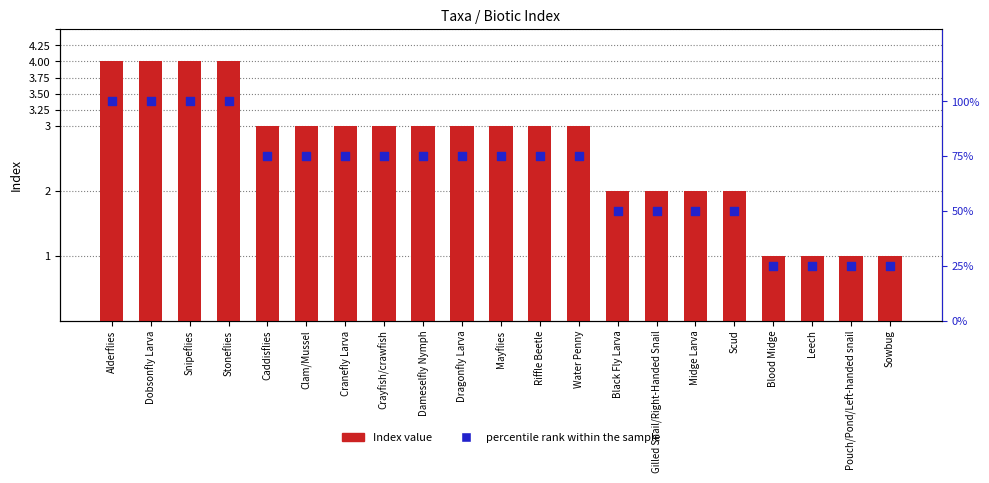

Which series has the largest total across all categories?

percentile rank within the sample